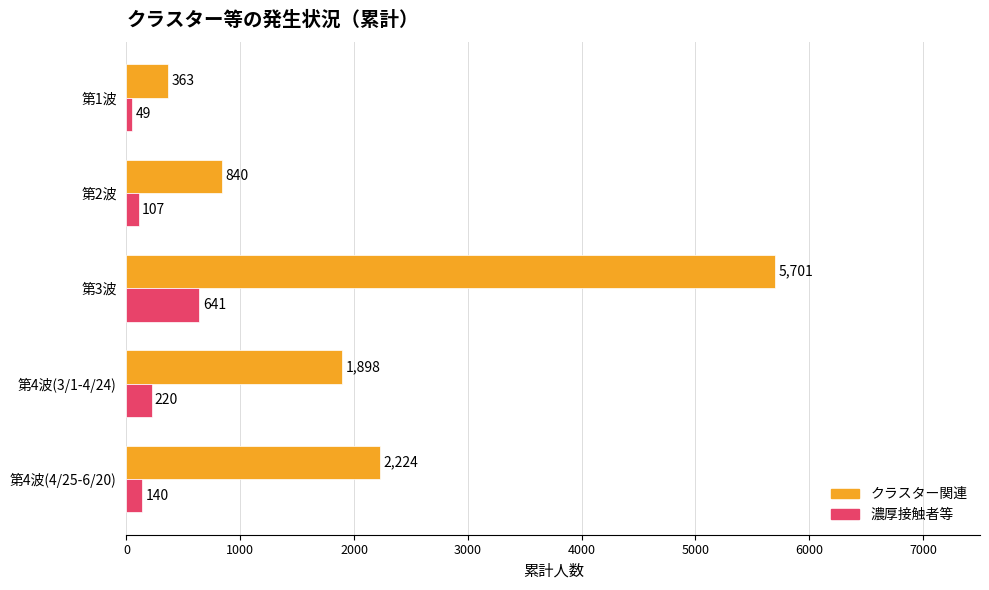

What is the approximate value of 濃厚接触者等 at 第4波(4/25-6/20), to the nearest 10?

140